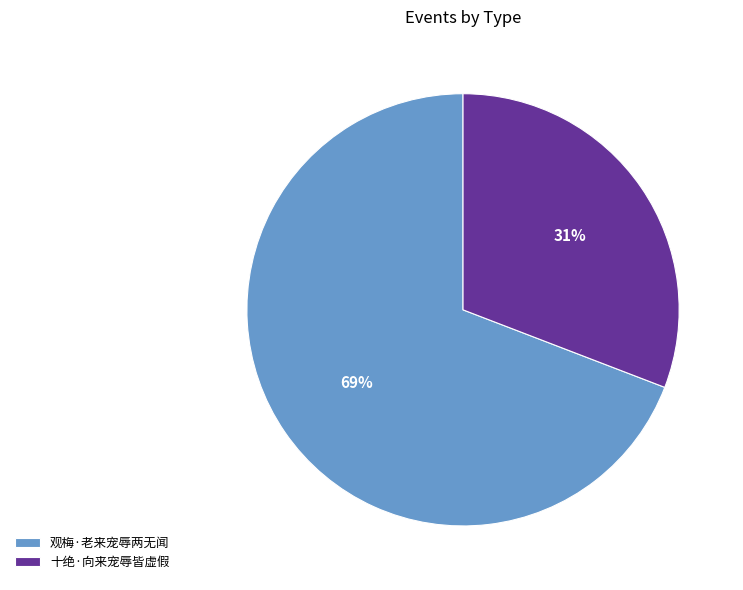

Rank the categories by value from highest to lowest.

观梅·老来宠辱两无闻, 十绝·向来宠辱皆虚假